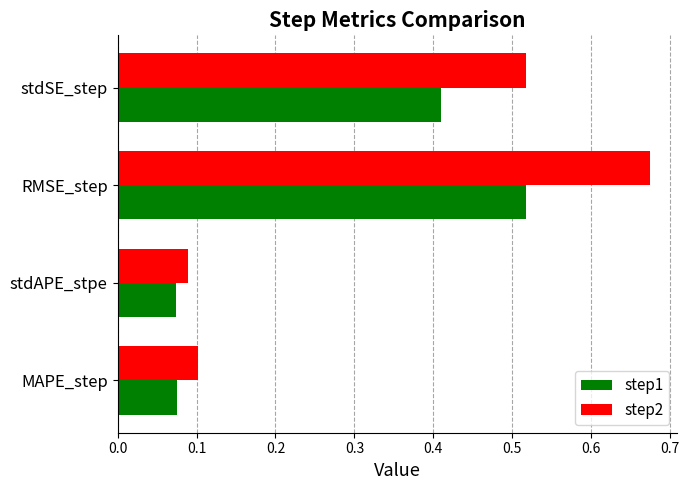

At which category does the chart reach its peak across all series?

RMSE_step